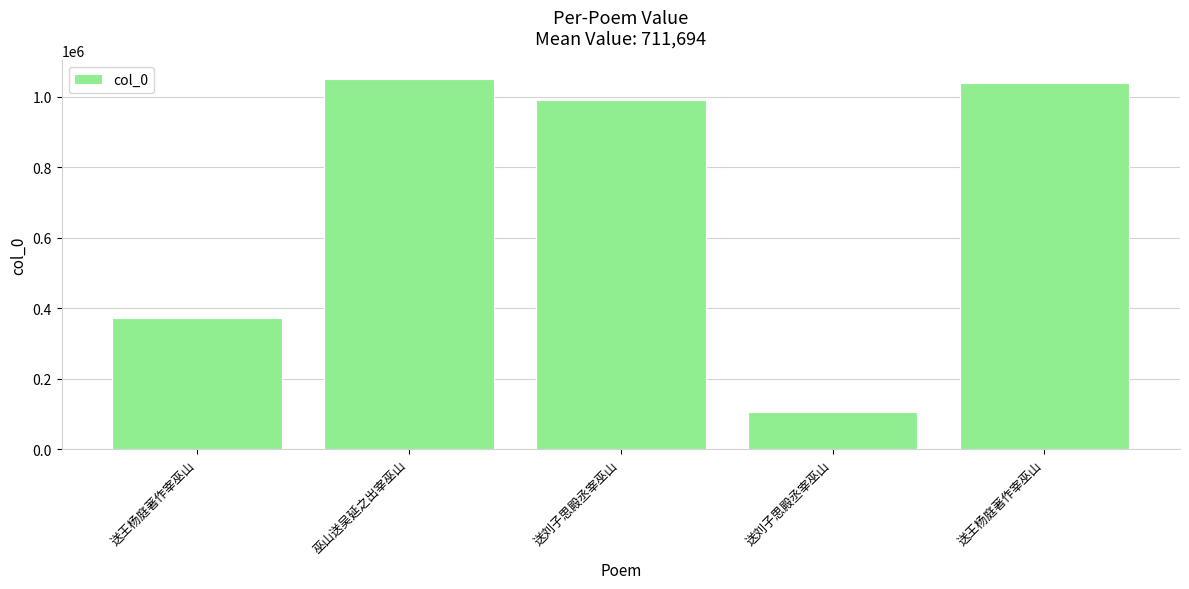

Count the number of data series in this chart.

1